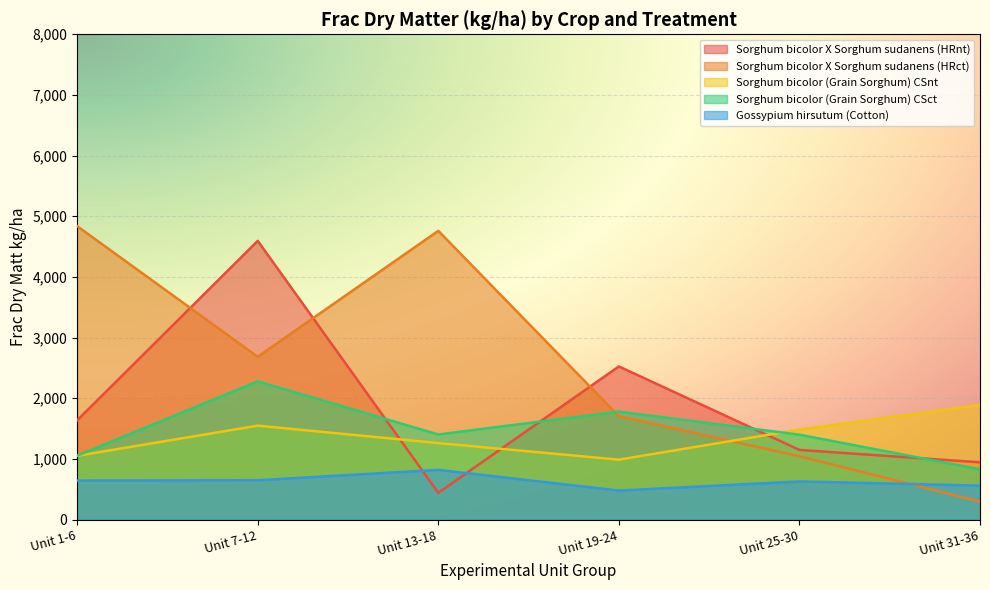

Reading left to right, transcribe all the data shown in this chart.

Sorghum bicolor X Sorghum sudanens (HRnt): Unit 1-6=1636.0	Unit 7-12=4595.0	Unit 13-18=441.0	Unit 19-24=2525.0	Unit 25-30=1148.4	Unit 31-36=944.2
Sorghum bicolor X Sorghum sudanens (HRct): Unit 1-6=4837.8	Unit 7-12=2684.2	Unit 13-18=4760.2	Unit 19-24=1703.8	Unit 25-30=1044.6	Unit 31-36=296.8
Sorghum bicolor (Grain Sorghum) CSnt: Unit 1-6=1051.4	Unit 7-12=1548.6	Unit 13-18=1261.6	Unit 19-24=988.3	Unit 25-30=1484.0	Unit 31-36=1888.3
Sorghum bicolor (Grain Sorghum) CSct: Unit 1-6=1053.5	Unit 7-12=2278.8	Unit 13-18=1403.3	Unit 19-24=1779.8	Unit 25-30=1399.9	Unit 31-36=828.4
Gossypium hirsutum (Cotton): Unit 1-6=643.3	Unit 7-12=649.0	Unit 13-18=819.6	Unit 19-24=478.8	Unit 25-30=629.1	Unit 31-36=559.9